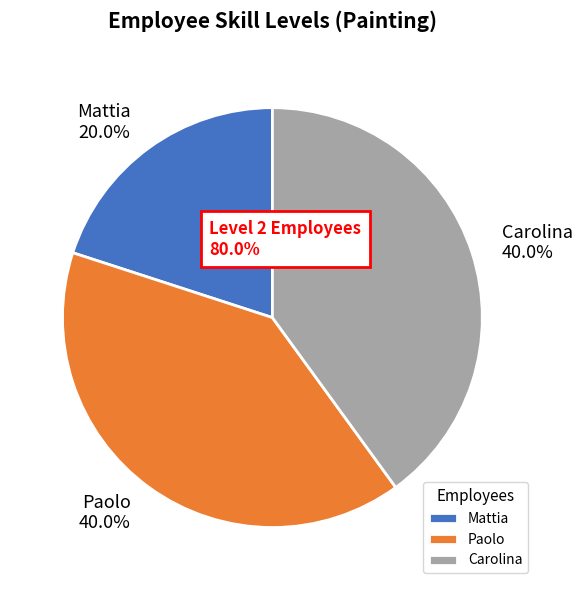

True or false: Carolina accounts for 33% of the total.

False